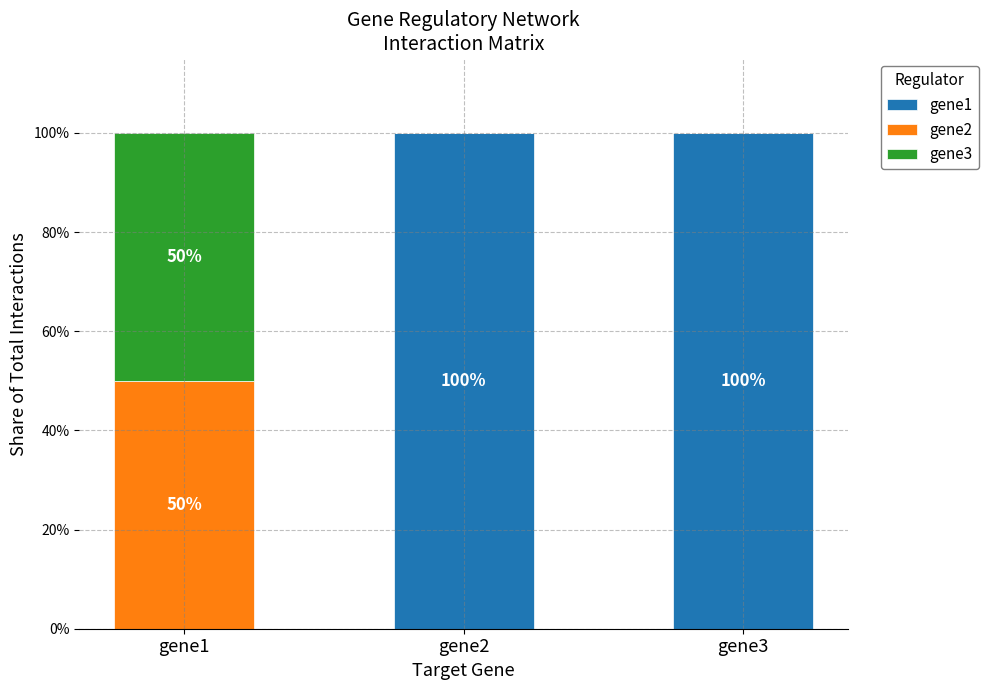

Reading right to left, what are the values for gene1?

gene3=100	gene2=100	gene1=0